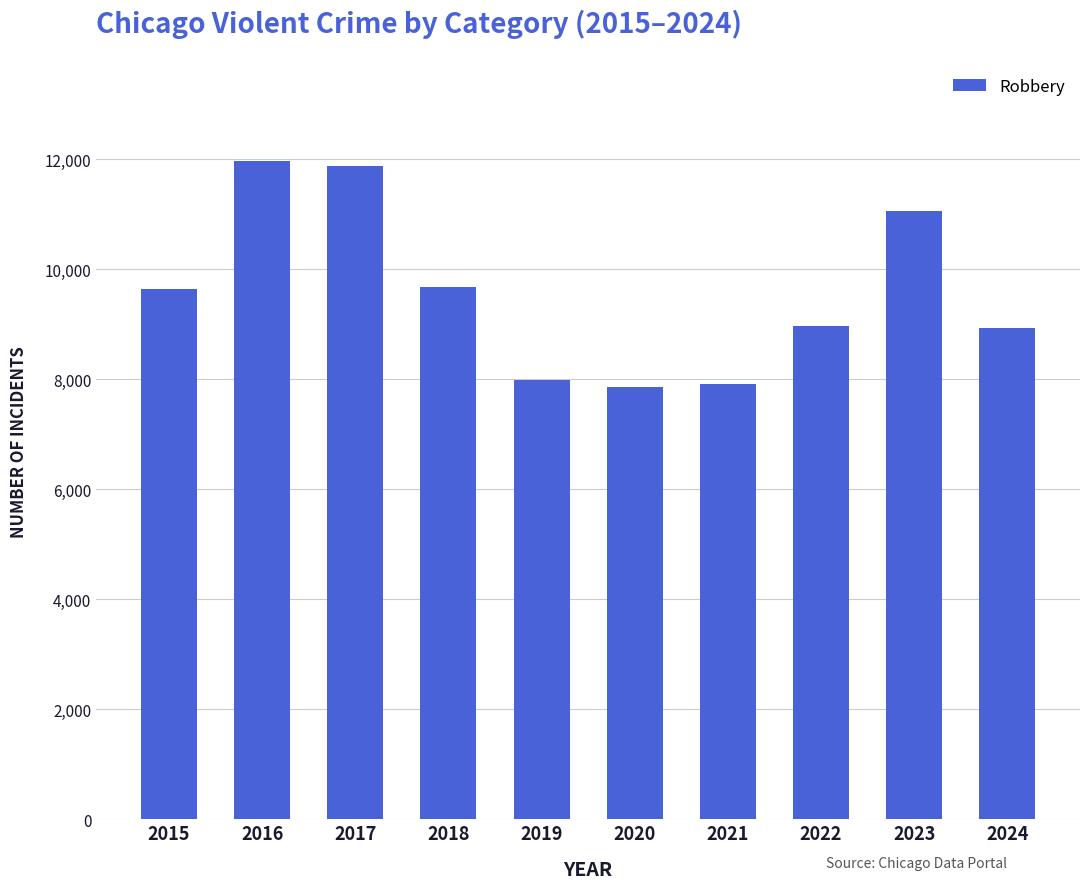

What is the difference between the maximum and minimum values?

4105